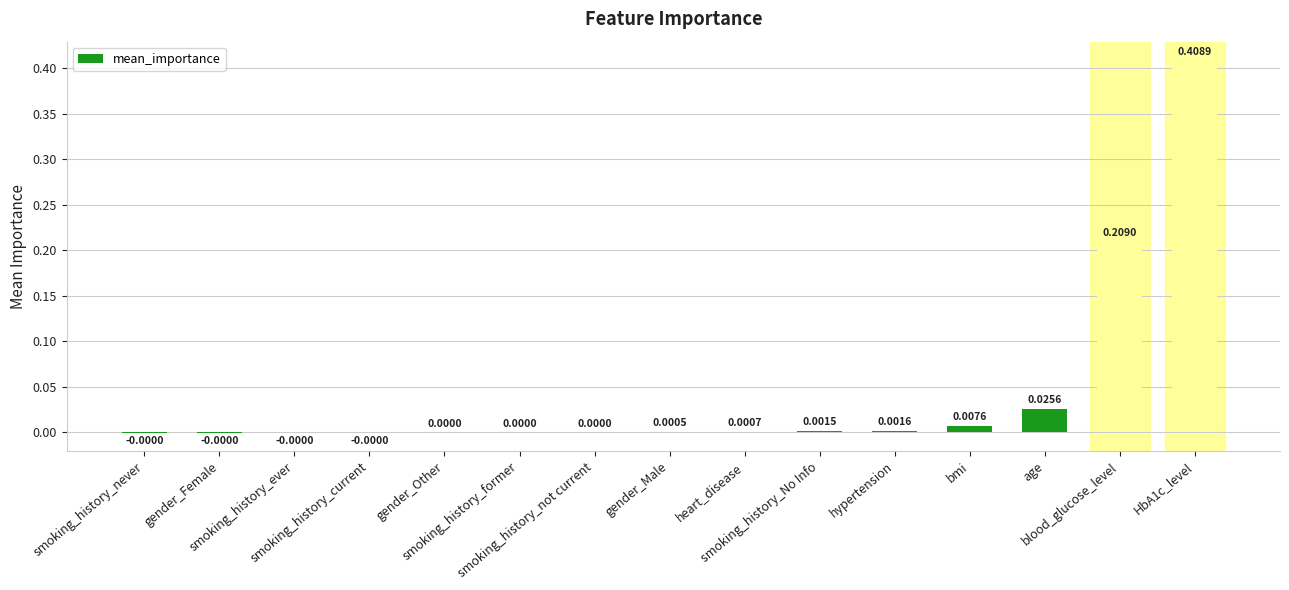

What is the label of the 14th bar from the right?

gender_Female